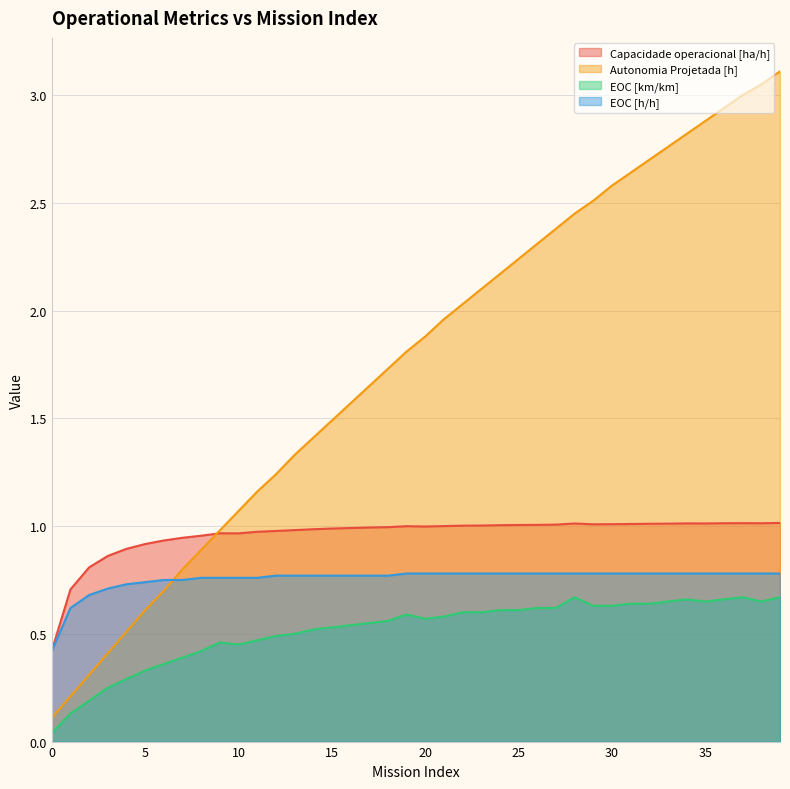

Reading left to right, extract all data points from this chart.

Capacidade operacional [ha/h]: 0=0.4	1=0.7	2=0.8	3=0.9	4=0.9	5=0.9	6=0.9	7=0.9	8=1.0	9=1.0	10=1.0	11=1.0	12=1.0	13=1.0	14=1.0	15=1.0	16=1.0	17=1.0	18=1.0	19=1.0	20=1.0	21=1.0	22=1.0	23=1.0	24=1.0	25=1.0	26=1.0	27=1.0	28=1.0	29=1.0	30=1.0	31=1.0	32=1.0	33=1.0	34=1.0	35=1.0	36=1.0	37=1.0	38=1.0	39=1.0
Autonomia Projetada [h]: 0=0.1	1=0.2	2=0.3	3=0.4	4=0.5	5=0.6	6=0.7	7=0.8	8=0.9	9=1.0	10=1.1	11=1.2	12=1.2	13=1.3	14=1.4	15=1.5	16=1.6	17=1.6	18=1.7	19=1.8	20=1.9	21=2.0	22=2.0	23=2.1	24=2.2	25=2.2	26=2.3	27=2.4	28=2.5	29=2.5	30=2.6	31=2.6	32=2.7	33=2.8	34=2.8	35=2.9	36=2.9	37=3.0	38=3.0	39=3.1
EOC [km/km]: 0=0.0	1=0.1	2=0.2	3=0.2	4=0.3	5=0.3	6=0.4	7=0.4	8=0.4	9=0.5	10=0.5	11=0.5	12=0.5	13=0.5	14=0.5	15=0.5	16=0.5	17=0.6	18=0.6	19=0.6	20=0.6	21=0.6	22=0.6	23=0.6	24=0.6	25=0.6	26=0.6	27=0.6	28=0.7	29=0.6	30=0.6	31=0.6	32=0.6	33=0.7	34=0.7	35=0.7	36=0.7	37=0.7	38=0.7	39=0.7
EOC [h/h]: 0=0.4	1=0.6	2=0.7	3=0.7	4=0.7	5=0.7	6=0.8	7=0.8	8=0.8	9=0.8	10=0.8	11=0.8	12=0.8	13=0.8	14=0.8	15=0.8	16=0.8	17=0.8	18=0.8	19=0.8	20=0.8	21=0.8	22=0.8	23=0.8	24=0.8	25=0.8	26=0.8	27=0.8	28=0.8	29=0.8	30=0.8	31=0.8	32=0.8	33=0.8	34=0.8	35=0.8	36=0.8	37=0.8	38=0.8	39=0.8